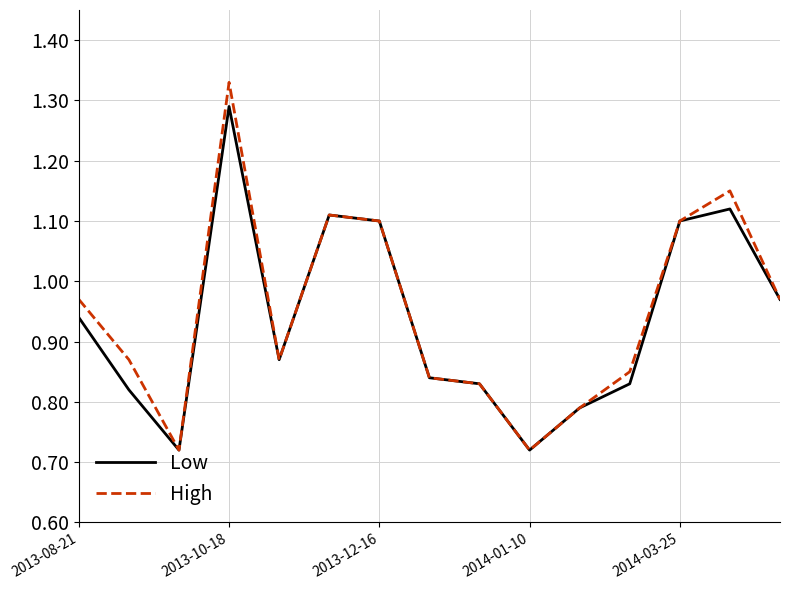

Rank the series by their maximum value, from highest to lowest.

High, Low